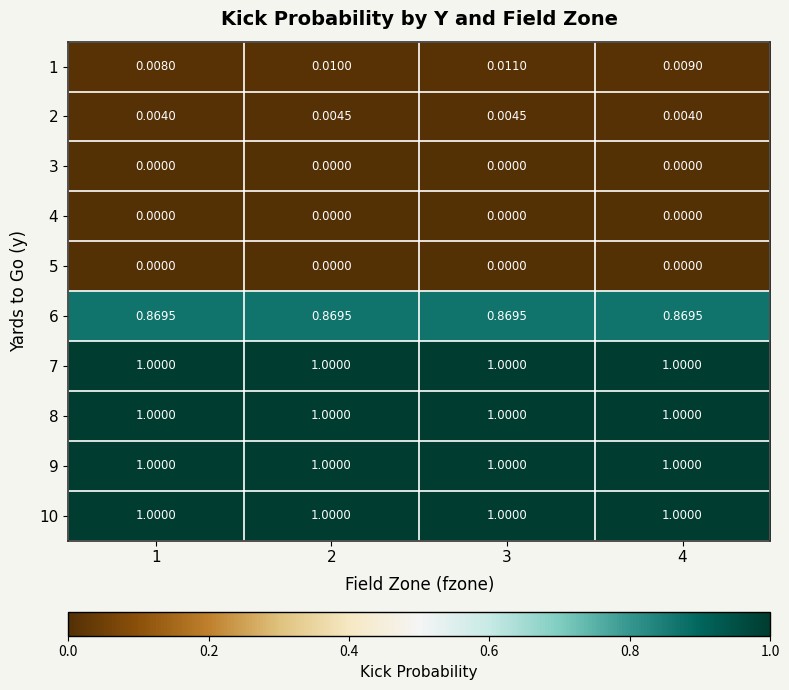

Is the value of 6 at 4 greater than the value of 8 at 2?

No